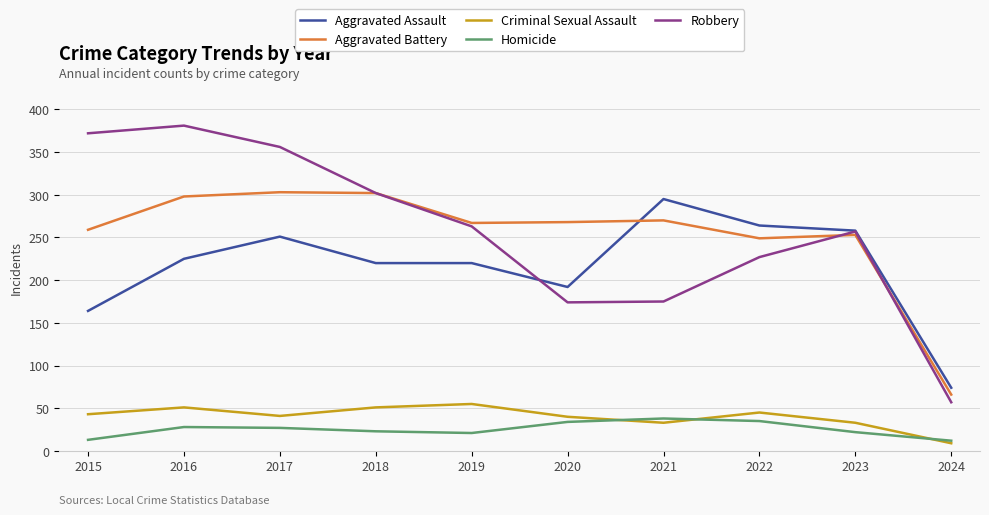

Which series changed the most between 2016 and 2024?

Robbery